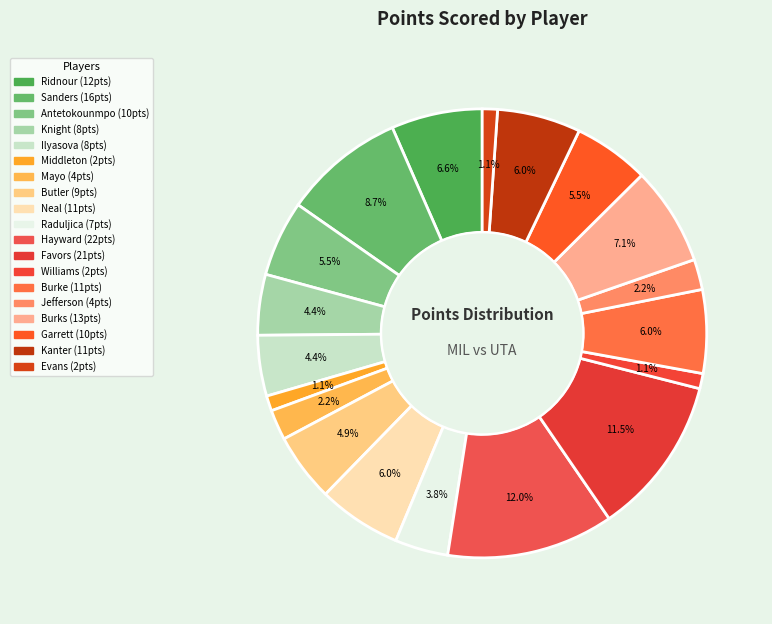

Is there any slice that represents more than half of the pie?

No